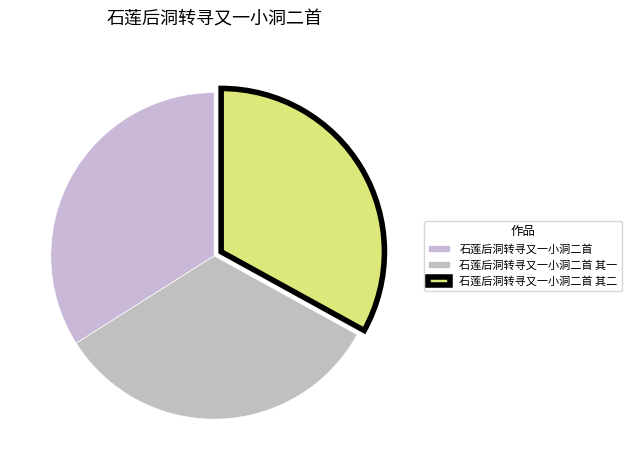

To the nearest percent, what percentage of the pie is 石莲后洞转寻又一小洞二首 其二?

33%